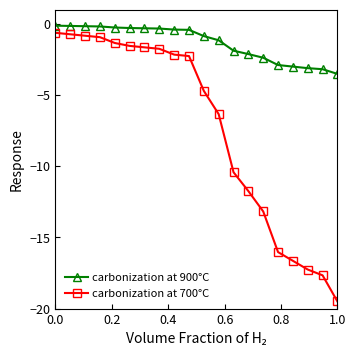

What is the maximum value for carbonization at 700°C?

-0.6